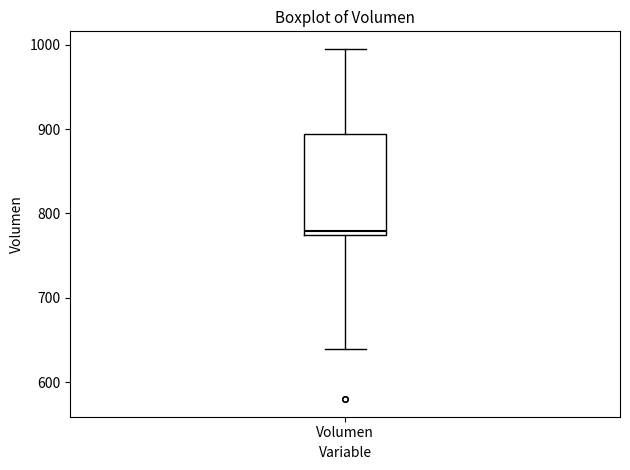

Where does the lower whisker of the box for Volumen end on the y-axis? The values are not printed on the chart, so give them approximately, as read against the axis.

640